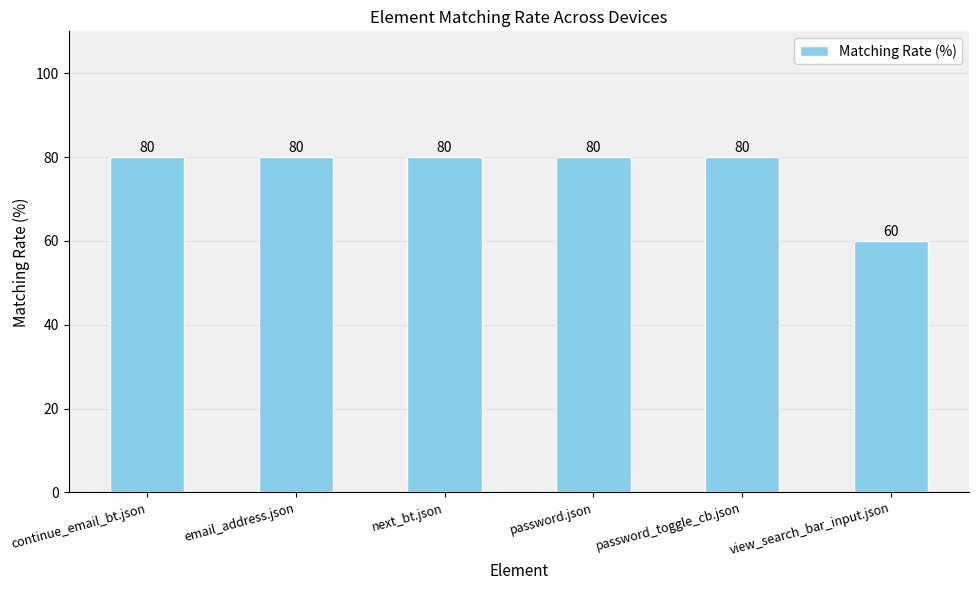

What position from the right is password.json?

3